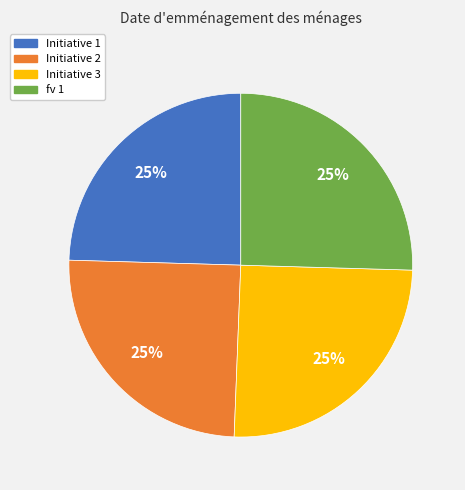

Is there any slice that represents more than half of the pie?

No